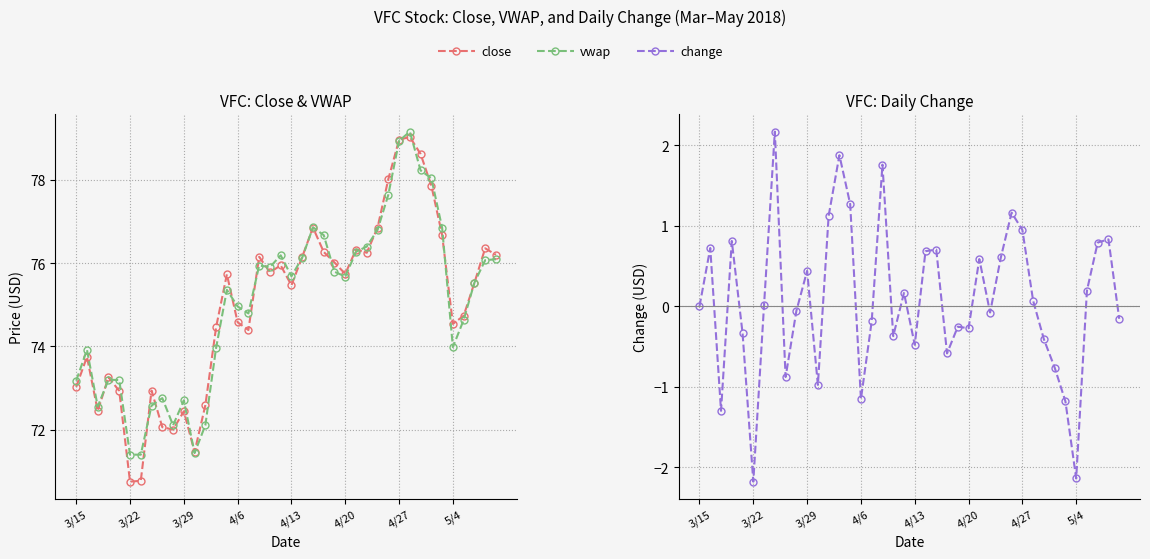

True or false: change and vwap intersect in this chart.

False